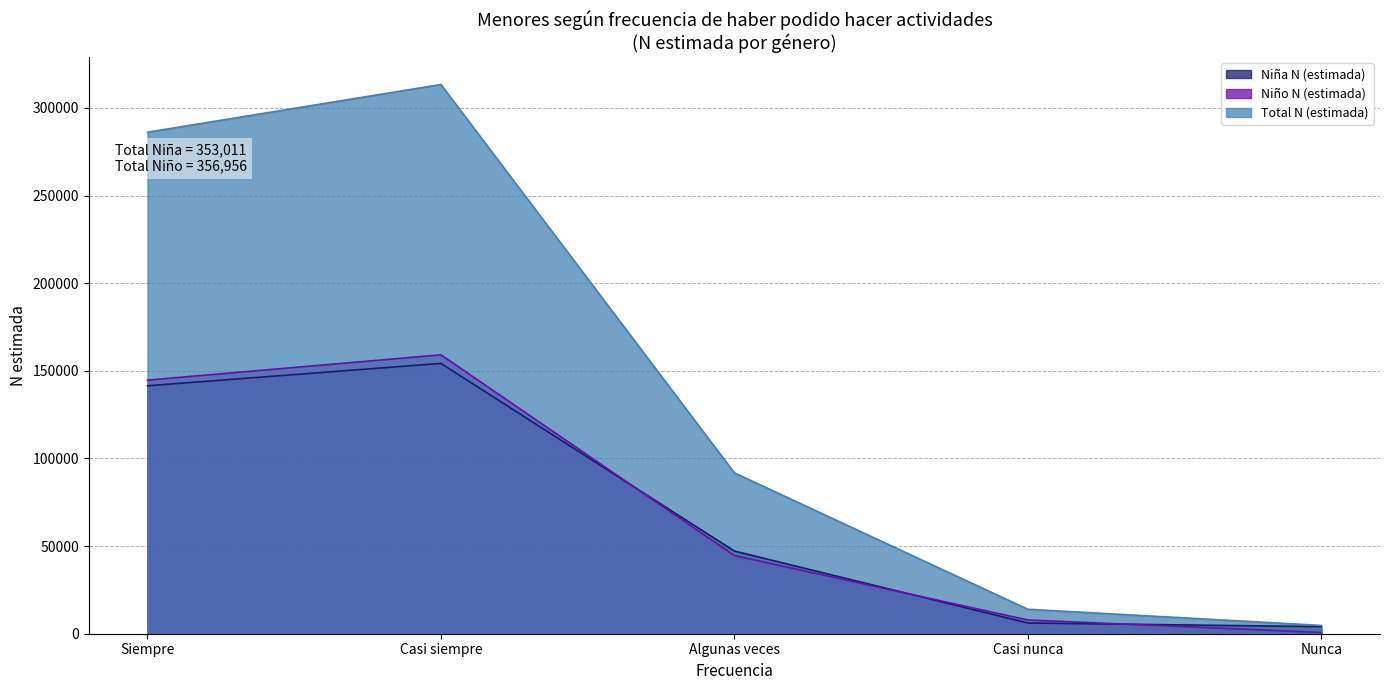

Between Siempre and Casi siempre, which series saw the biggest shift?

Total N (estimada)